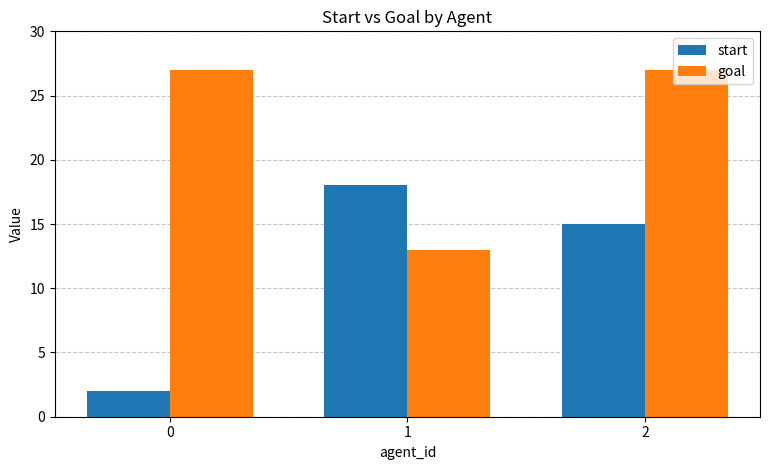

What is the value of the goal bar at the 3rd from the left?

27